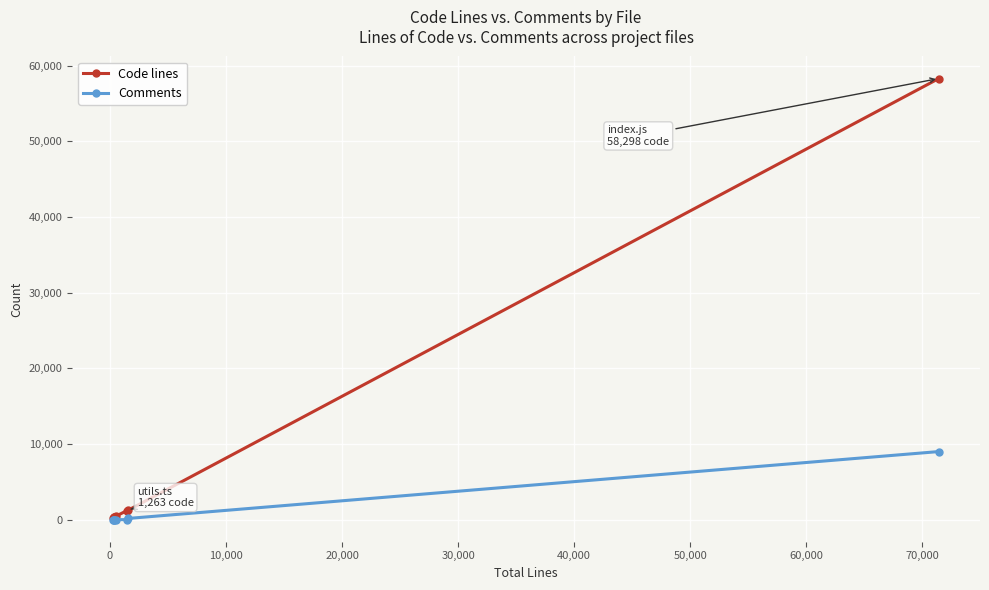

Rank the series by their maximum value, from highest to lowest.

Code lines, Comments